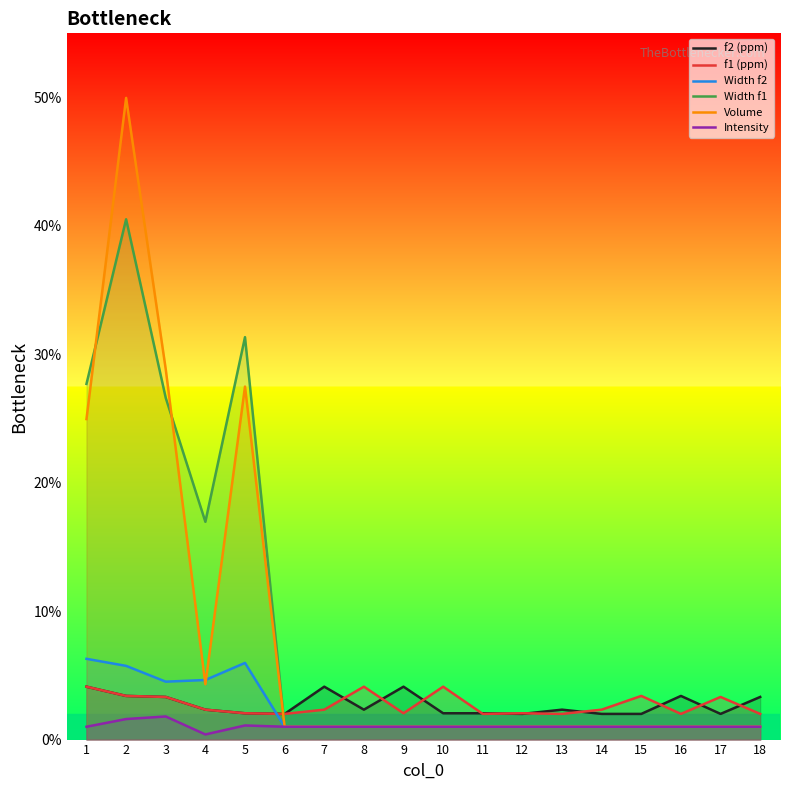

How many series are shown in this chart?

6